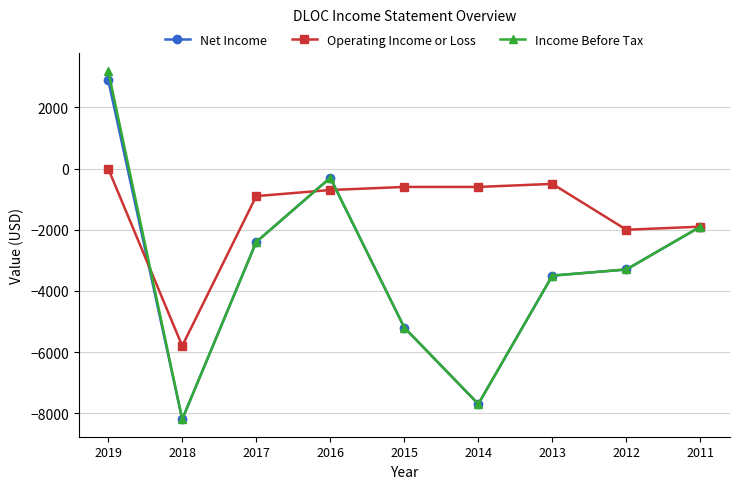

Reading right to left, list all the values displayed in this chart.

Net Income: -1900	-3300	-3500	-7700	-5200	-300	-2400	-8200	2900
Operating Income or Loss: -1900	-2000	-500	-600	-600	-700	-900	-5800	0
Income Before Tax: -1900	-3300	-3500	-7700	-5200	-300	-2400	-8200	3200